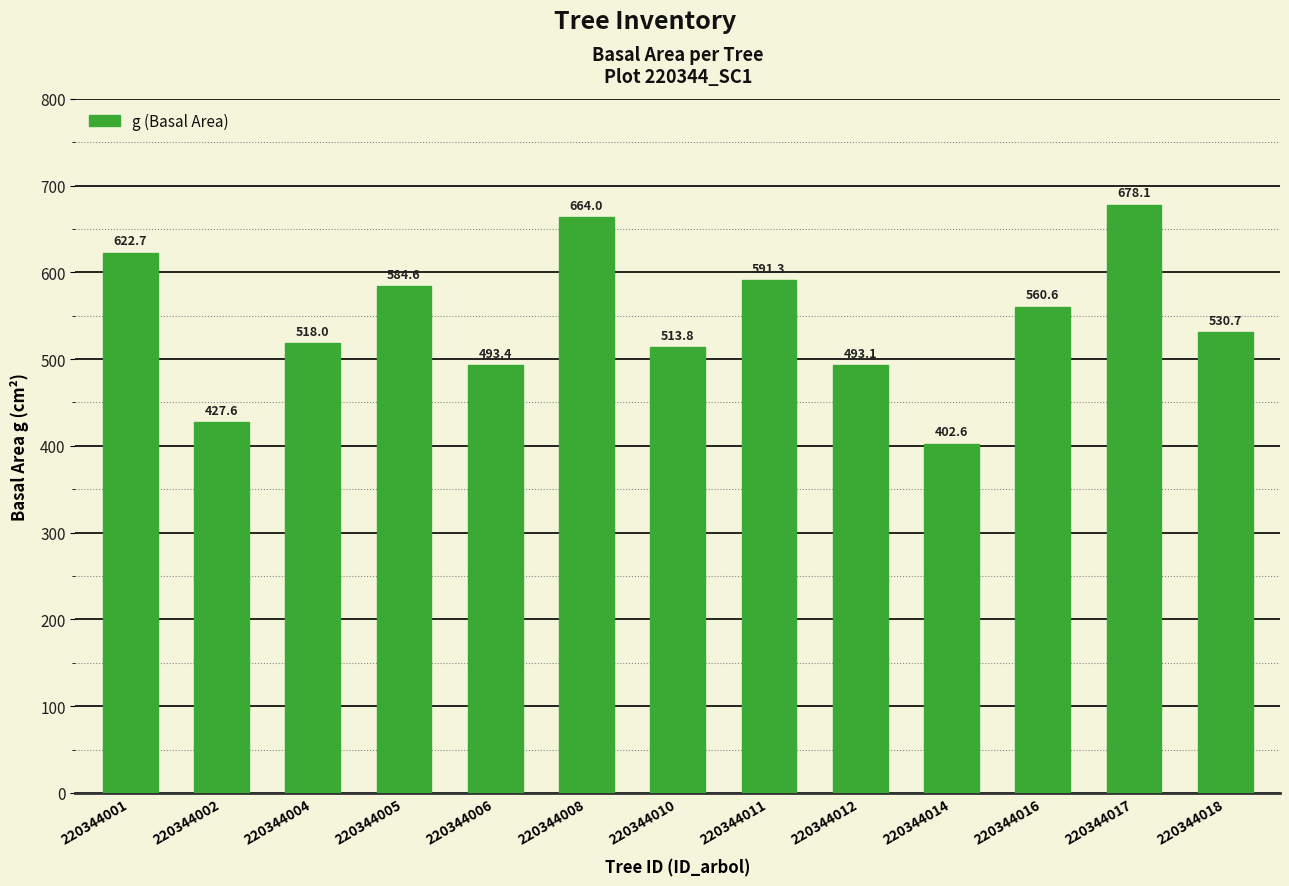

What is the change in value from 220344014 to 220344017?

+275.5